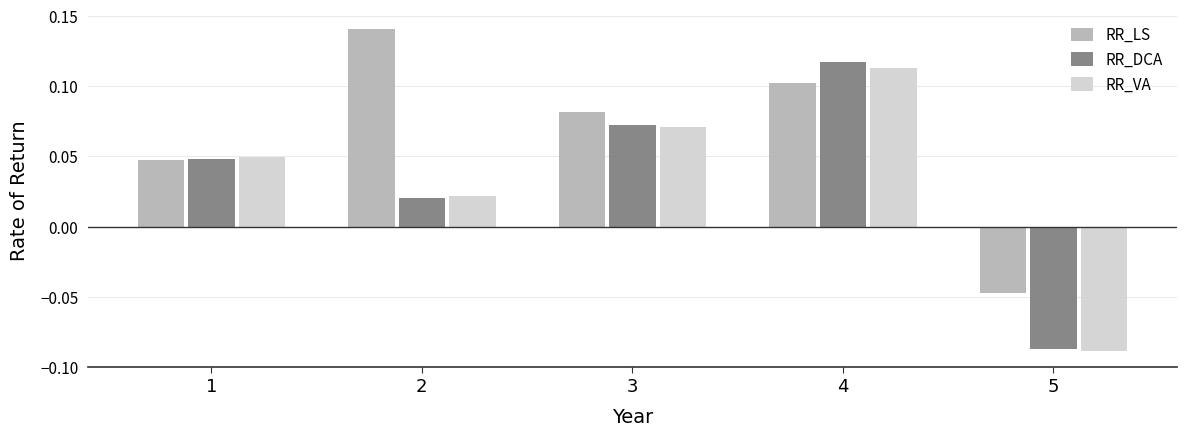

Rank the series by their maximum value, from lowest to highest.

RR_VA, RR_DCA, RR_LS